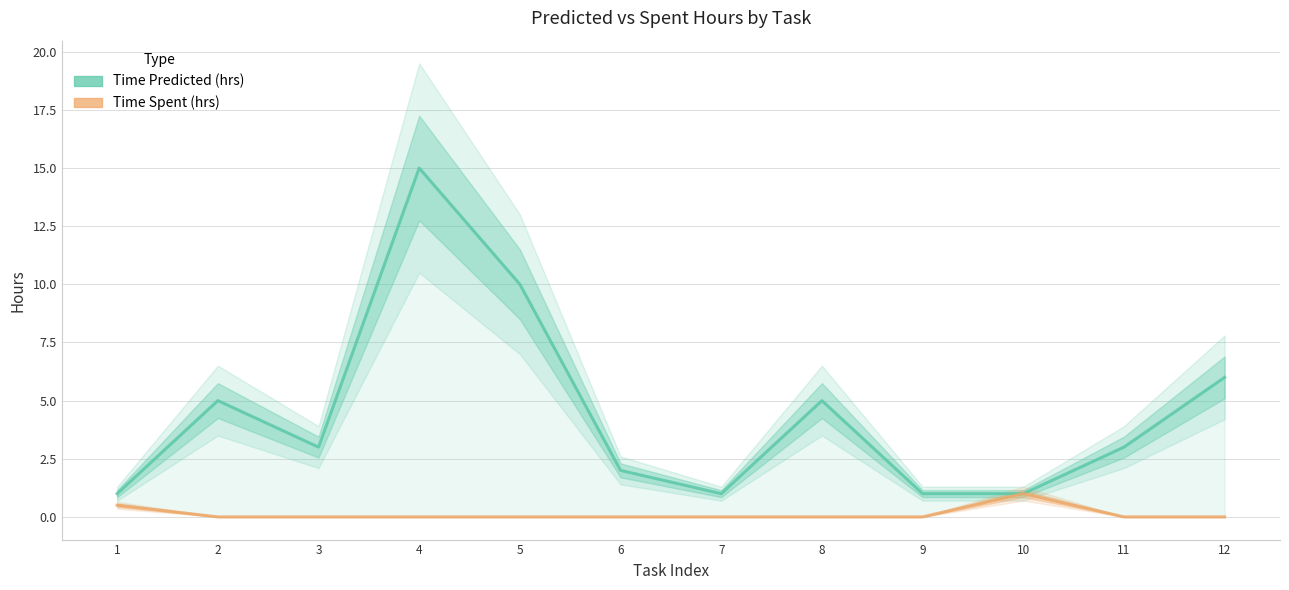

True or false: Time Spent (hrs) and Time Predicted (hrs) intersect in this chart.

False